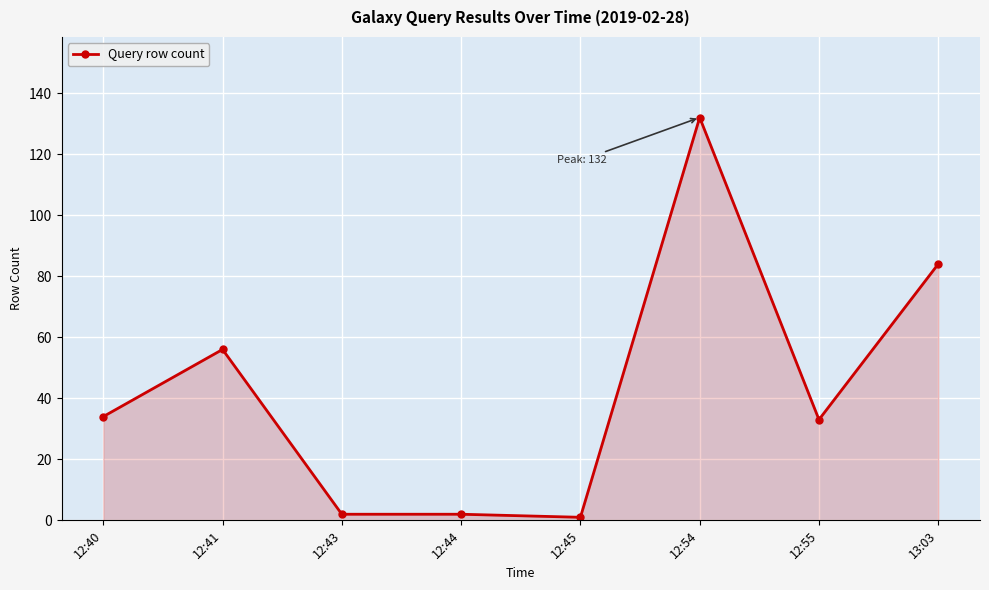

True or false: the data has more than 1 interior local peaks.

True